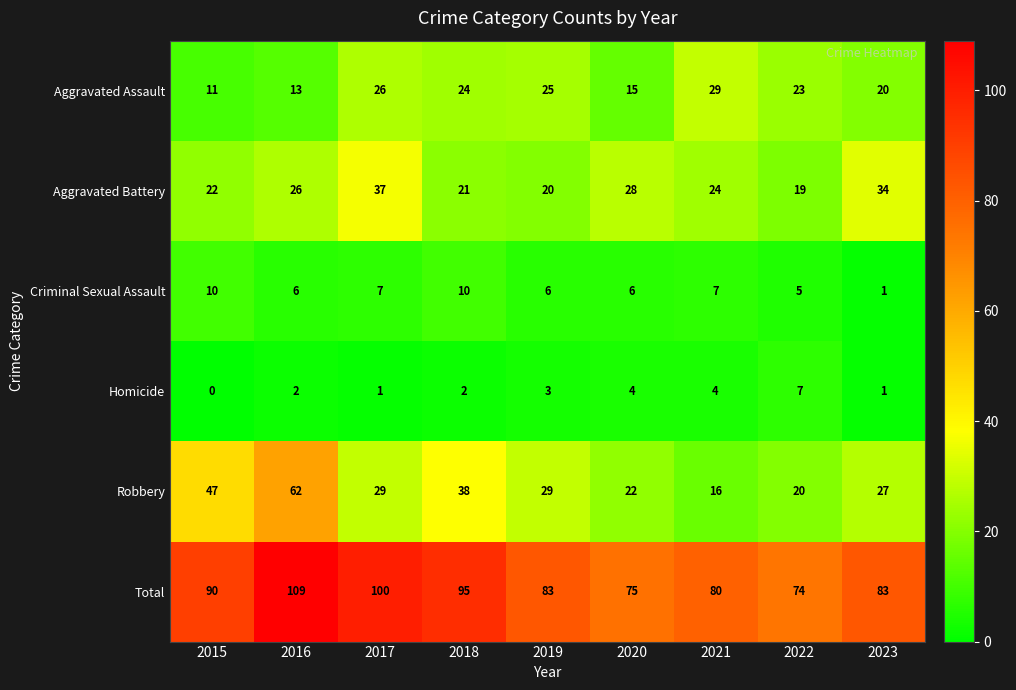

What is the difference between the maximum and minimum values in the Criminal Sexual Assault series?

9